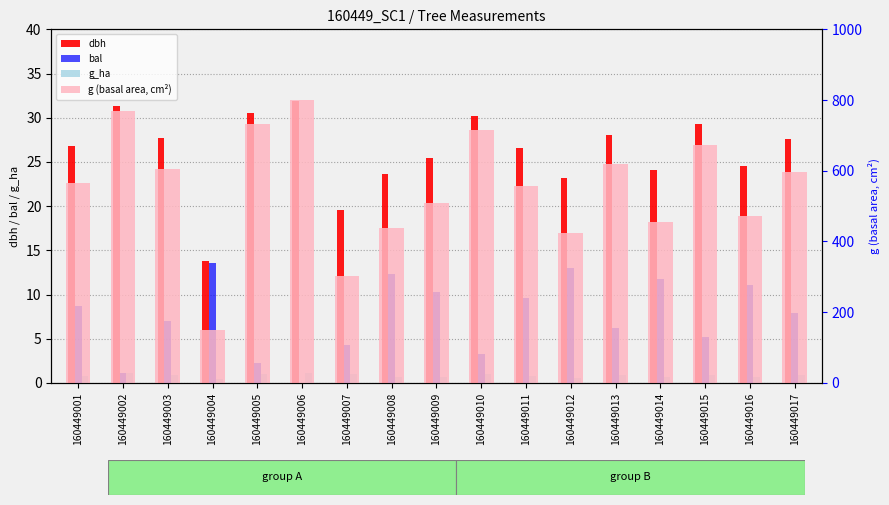

Which series has the largest range (max minus min)?

g (basal area, cm²)